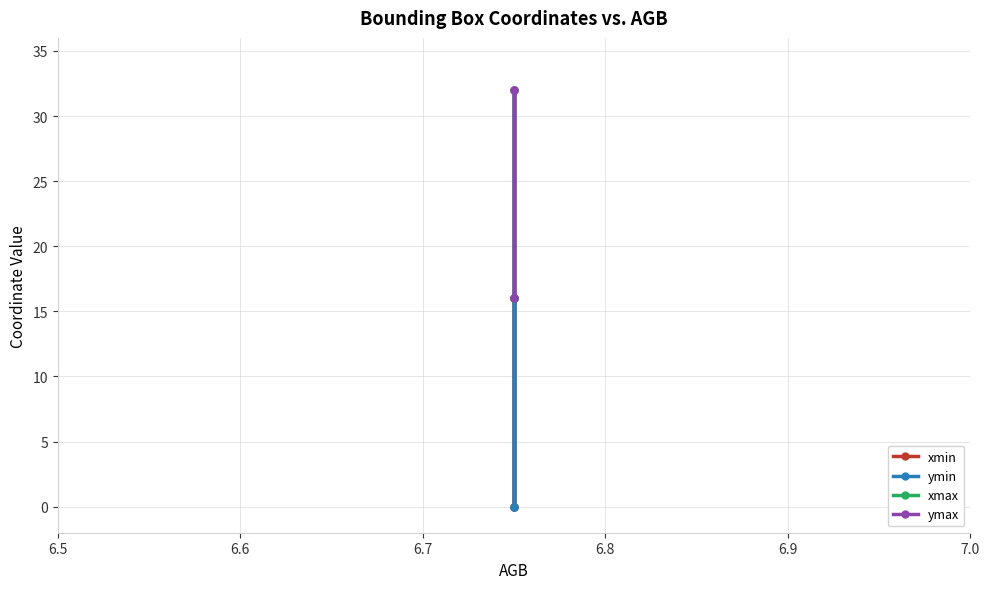

What is the difference between the second highest and minimum values in the xmin series?

16